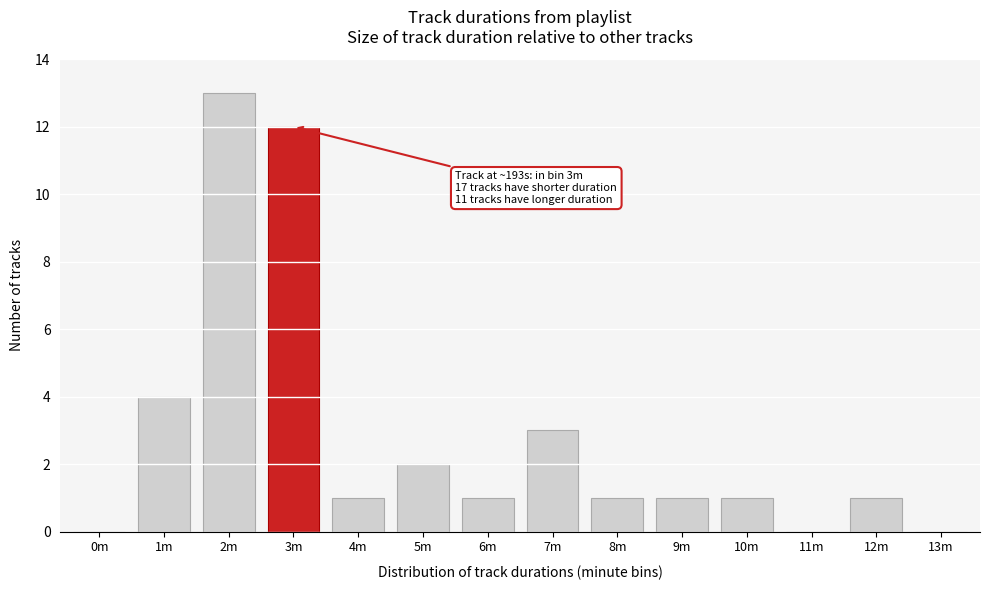

Reading left to right, list all the values displayed in this chart.

0m=0	1m=4	2m=13	3m=12	4m=1	5m=2	6m=1	7m=3	8m=1	9m=1	10m=1	11m=0	12m=1	13m=0